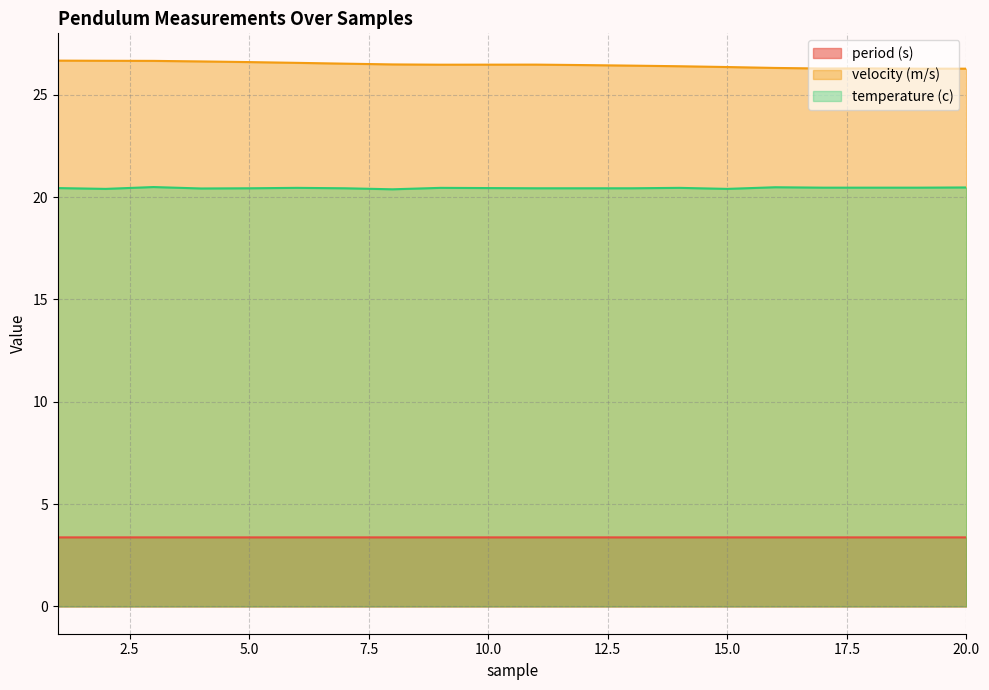

Where is the first local minimum for period (s)?

5